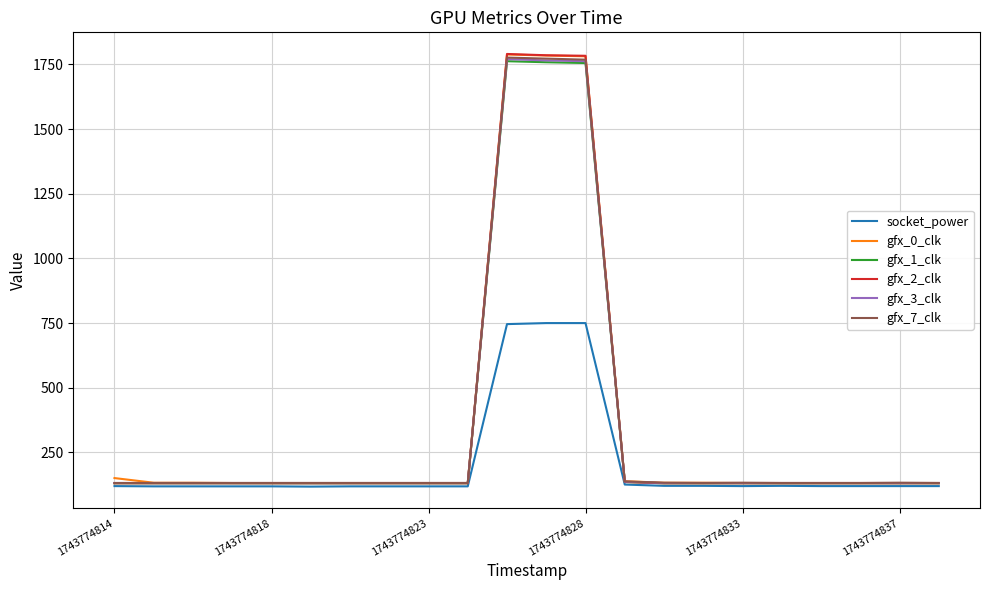

What is the minimum value for gfx_0_clk?

132